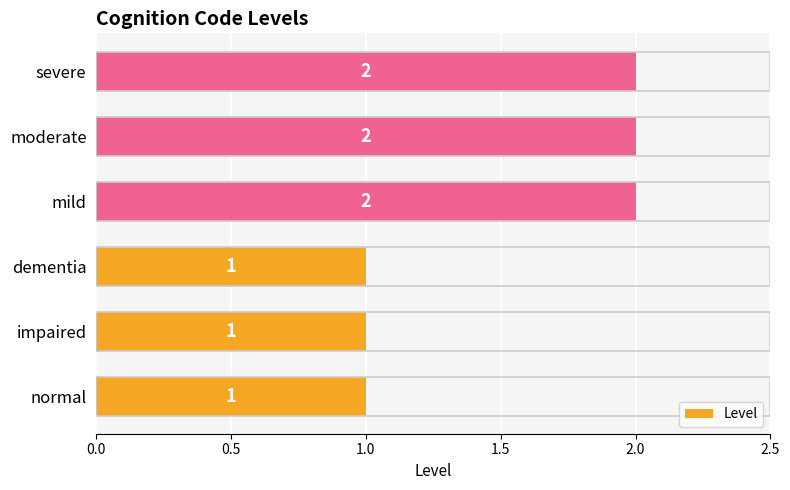

What is the sum of all values?

9